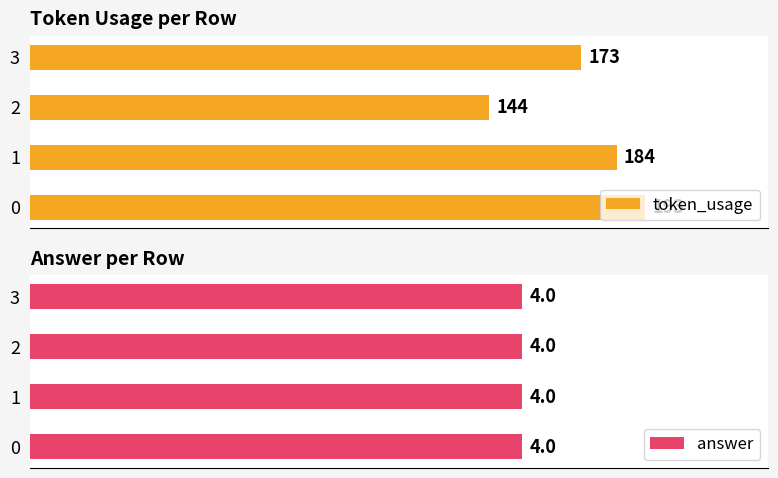

True or false: answer has a value of 0.7 at 150.

False